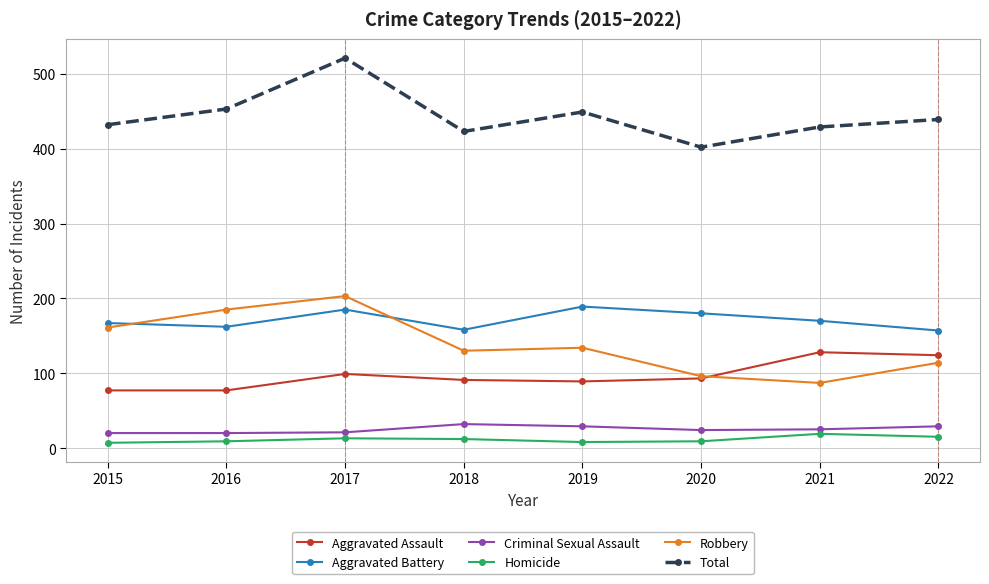

Is it true that Robbery equals 262 at 2015?

False